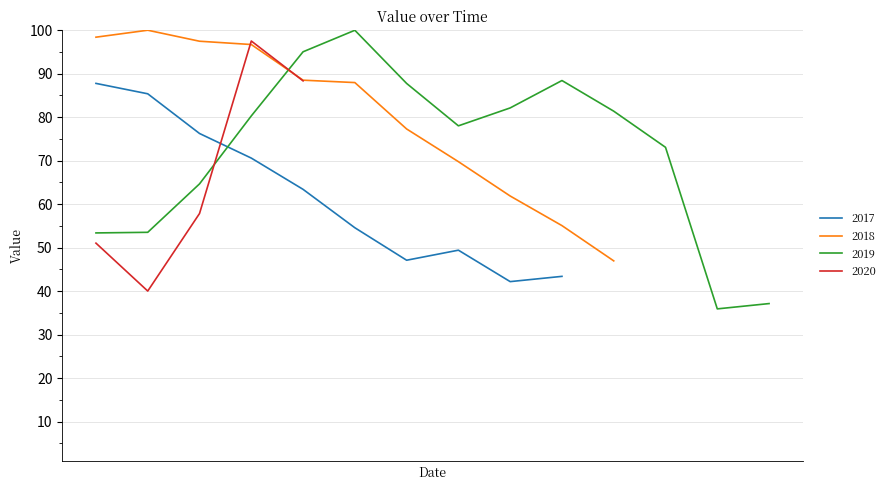

What is the average value?

71.1